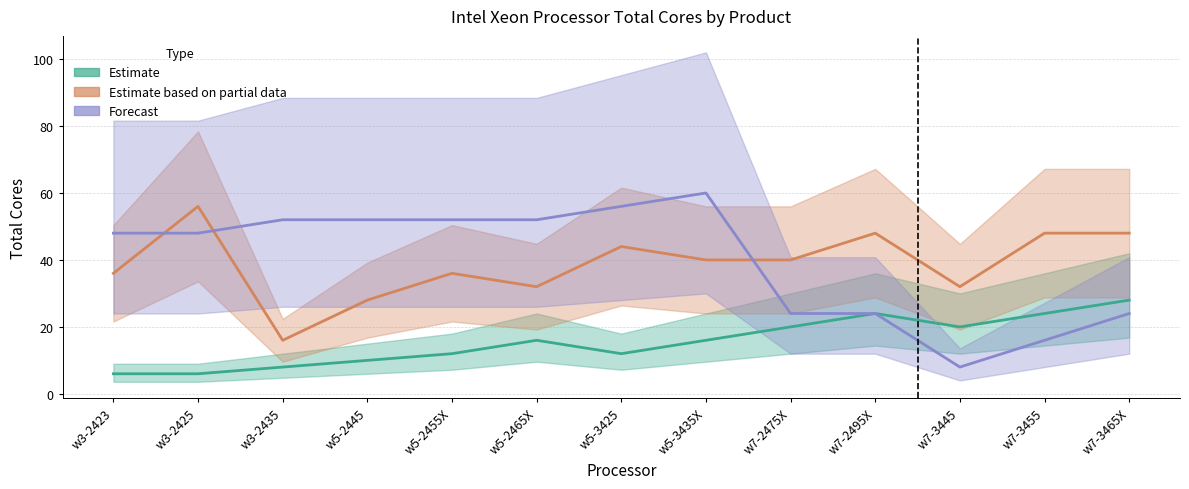

What is the value of the Forecast point at the 13th from the left?

24